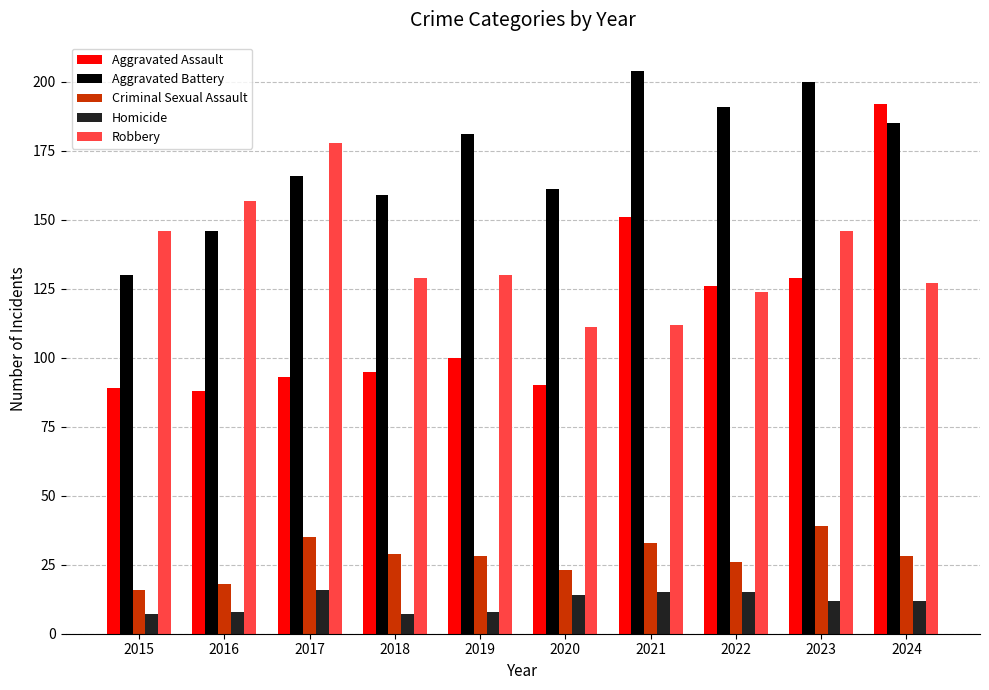

How many distinct data groups are displayed?

5